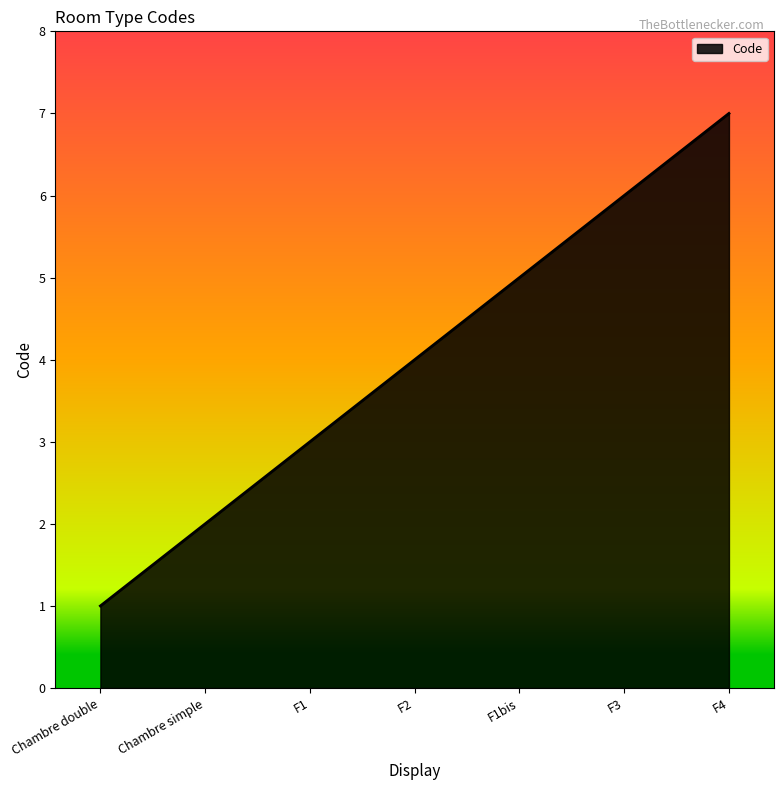

The value at F2 is 4. True or false?

True